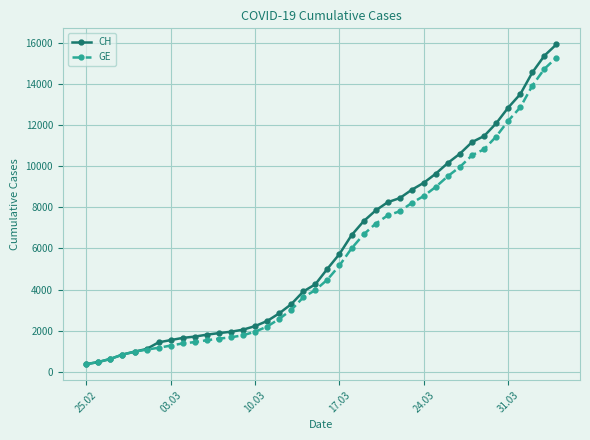

Which series has the largest total across all categories?

CH